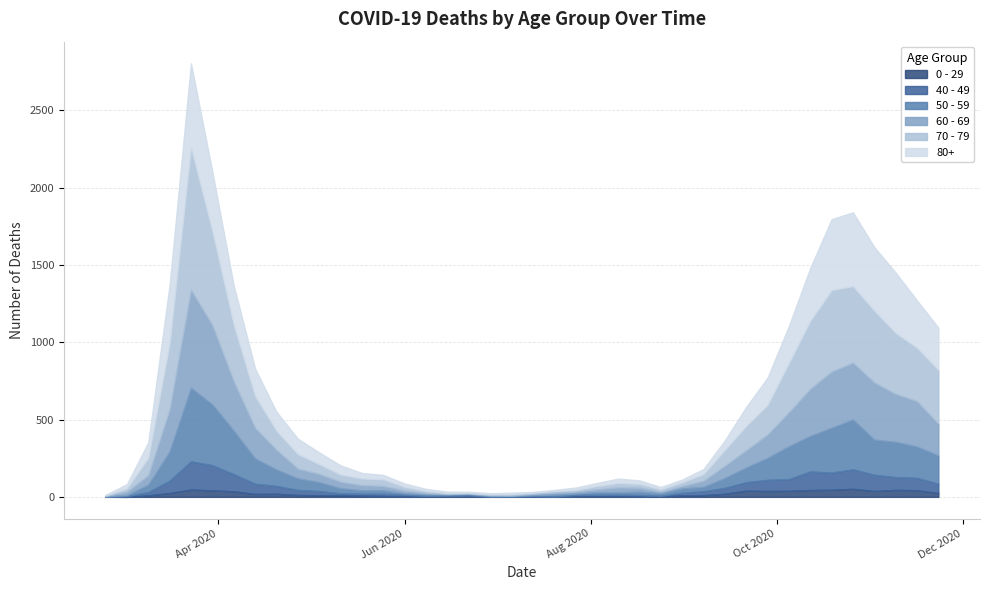

What is the difference between the highest and lowest values at 2020-07-13?

6